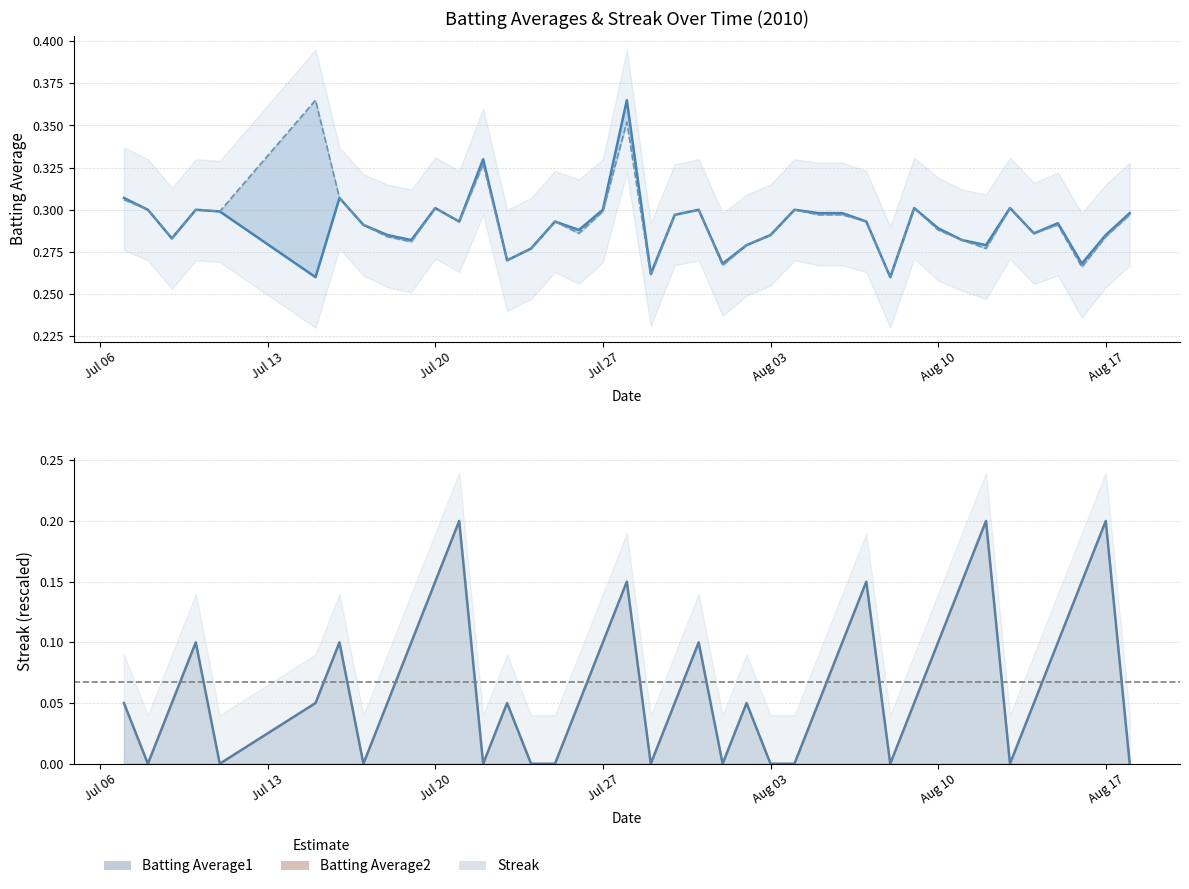

True or false: Streak and Batting Average1 intersect in this chart.

False